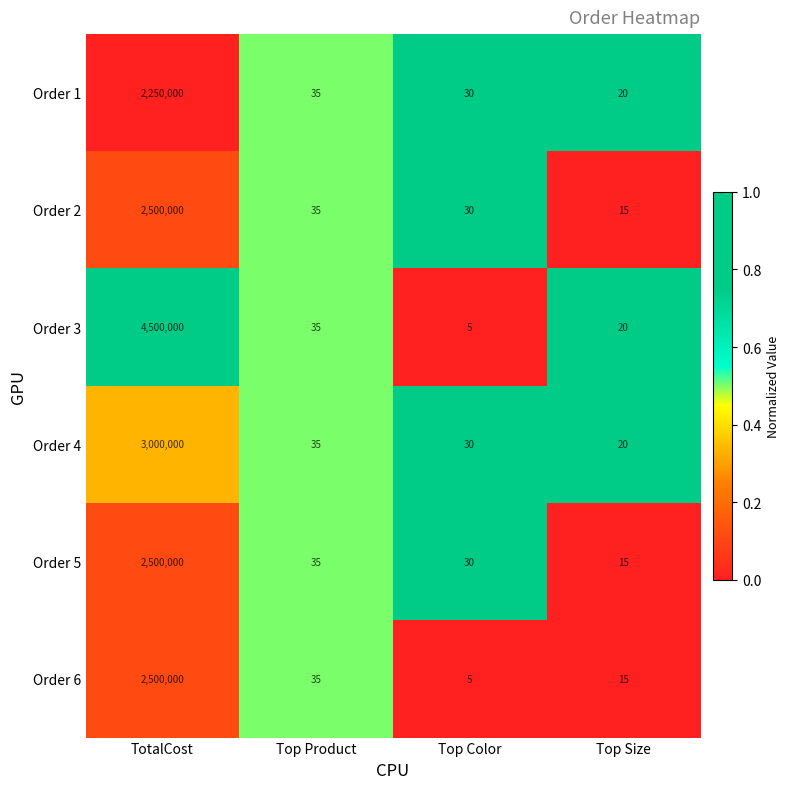

What is the approximate value of Order 4 at Top Product, to the nearest 10?

40